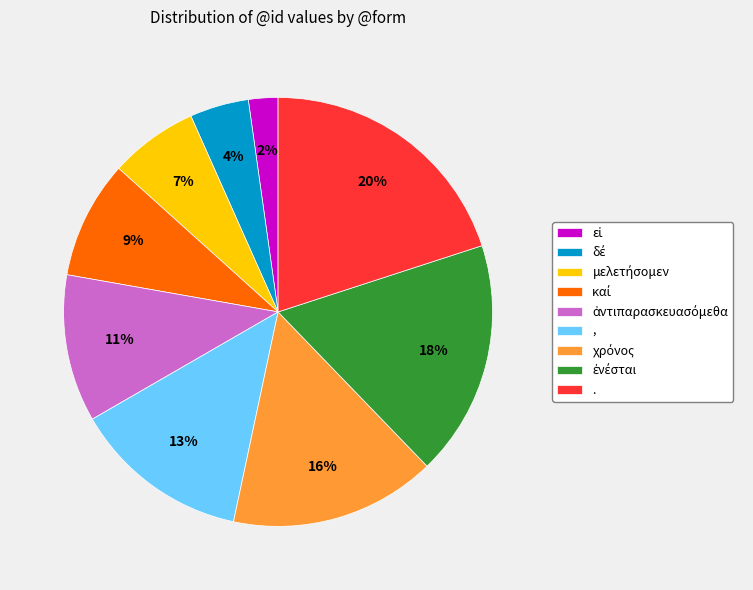

To the nearest percent, what is the average slice percentage?

11%